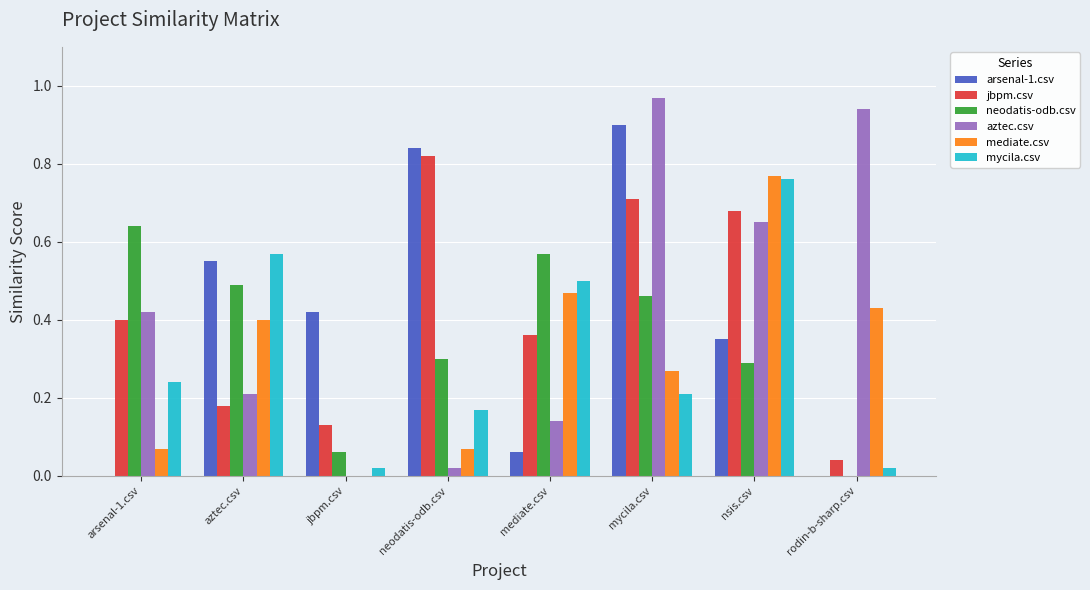

Is it true that mycila.csv equals 0.2 at neodatis-odb.csv?

True